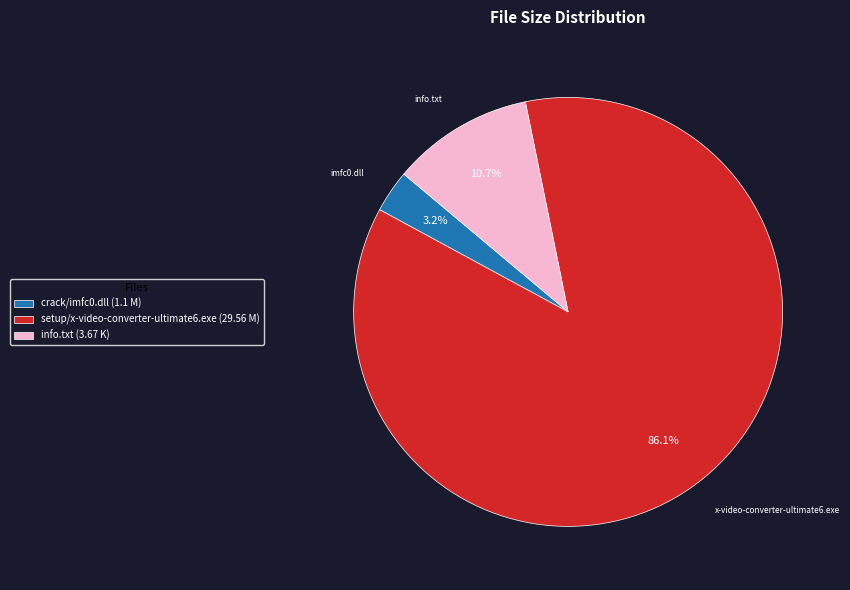

Which slice is the smallest?

crack/imfc0.dll